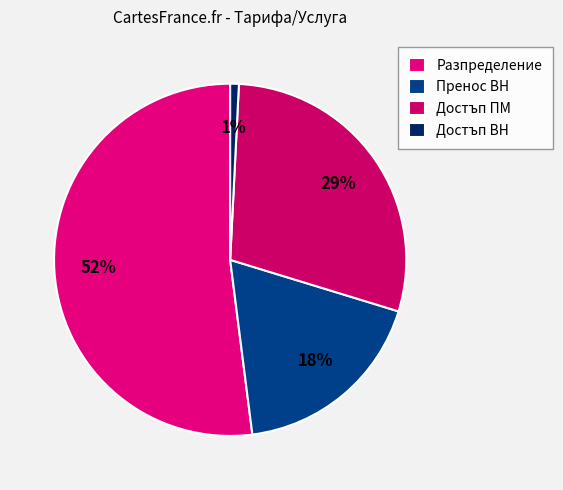

To the nearest percent, what is the average slice percentage?

25%